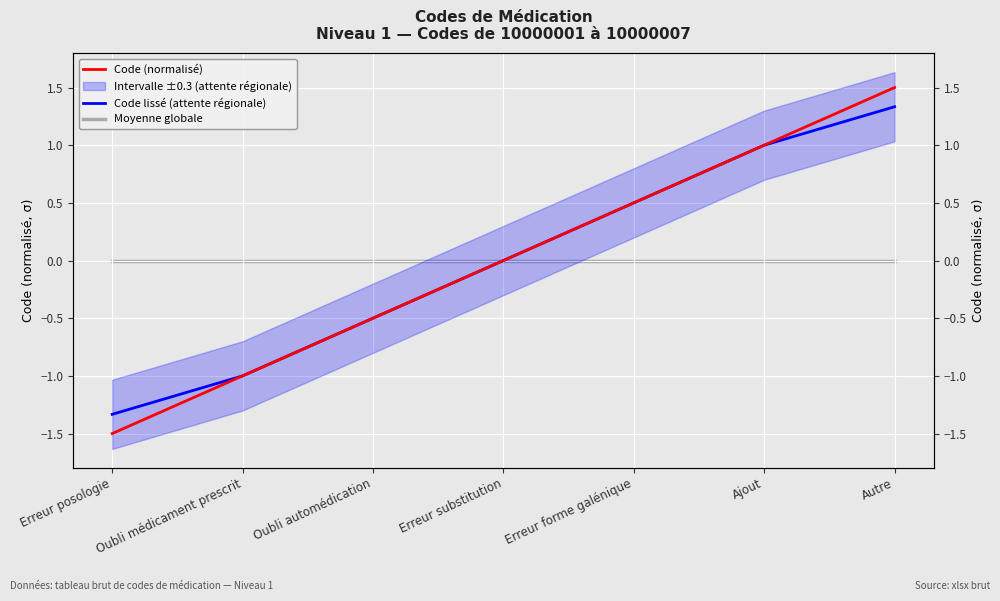

What is the value of the Code (normalisé) point at the 6th from the left?

1.0